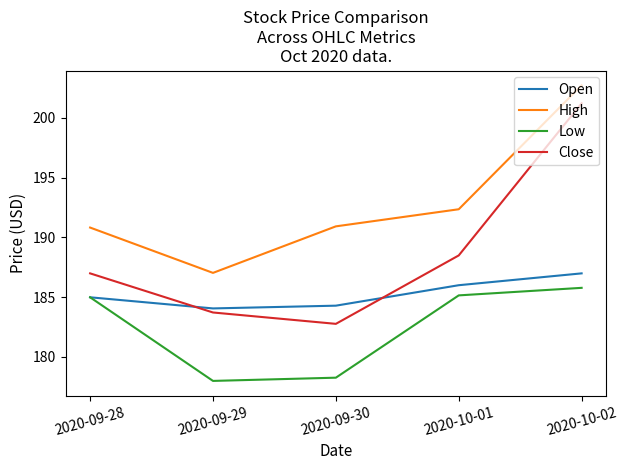

Rank the series by their average value, from highest to lowest.

High, Close, Open, Low